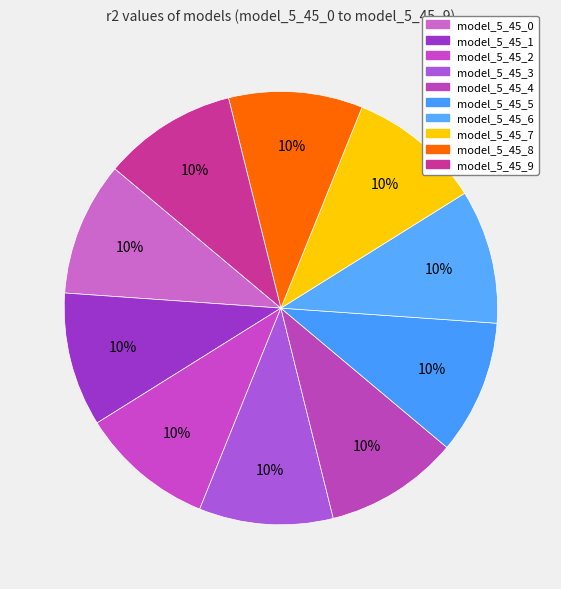

What is the smallest slice in the pie chart?

model_5_45_0